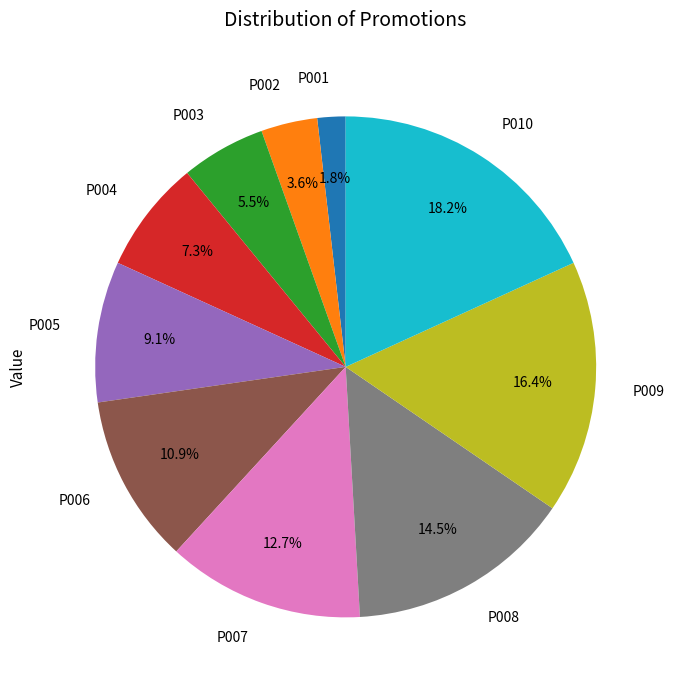

What is the ratio of the value at P005 to the value at P009?

0.6